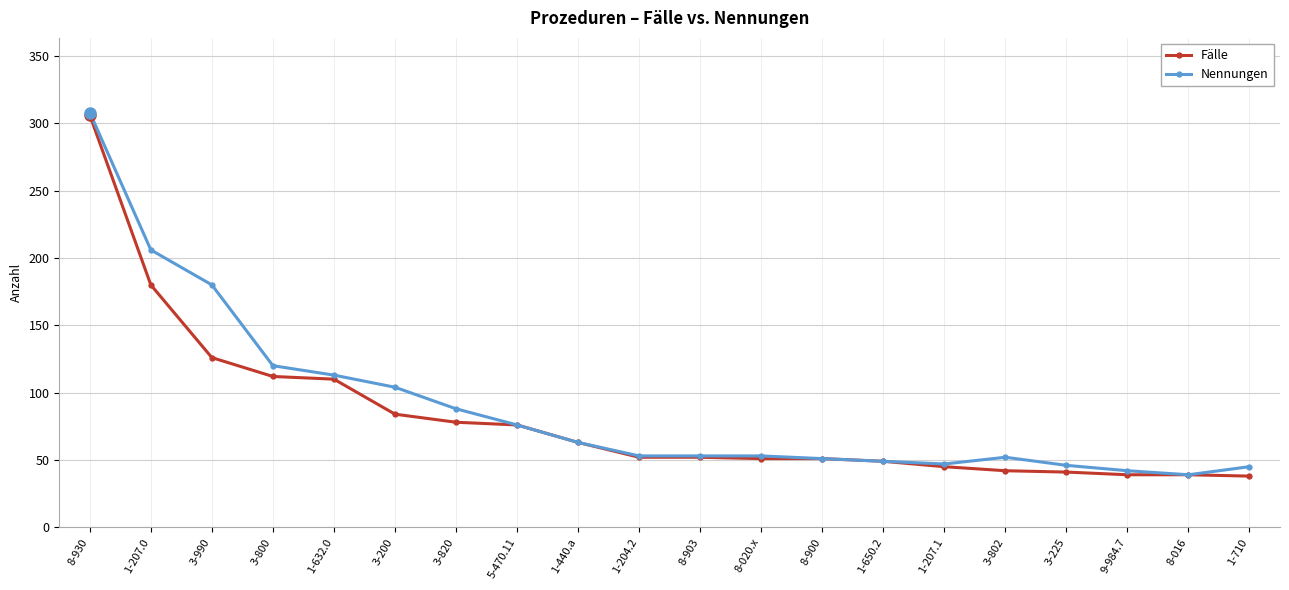

What is the smallest value displayed?

38